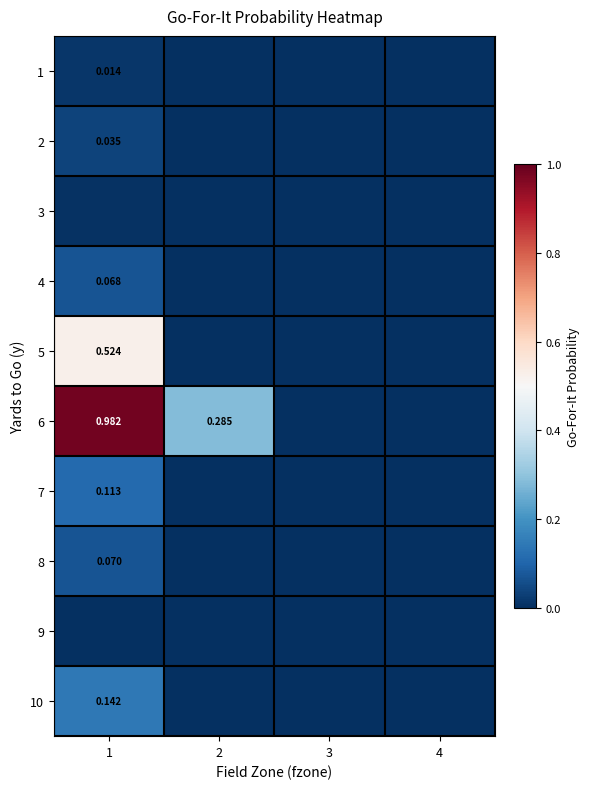

At 3, list the series in order from largest to smallest.

1, 2, 3, 4, 5, 6, 7, 8, 9, 10